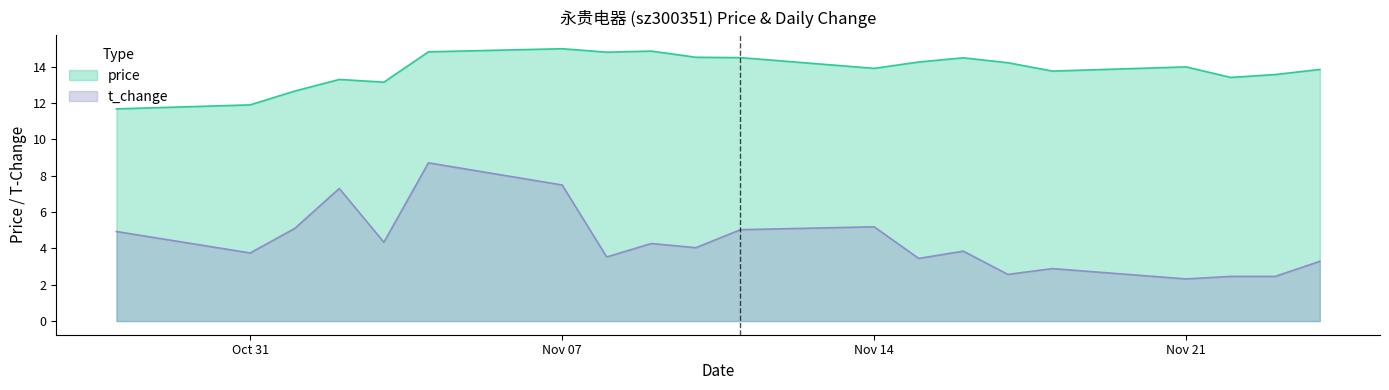

What is the minimum value shown in the chart?

2.3